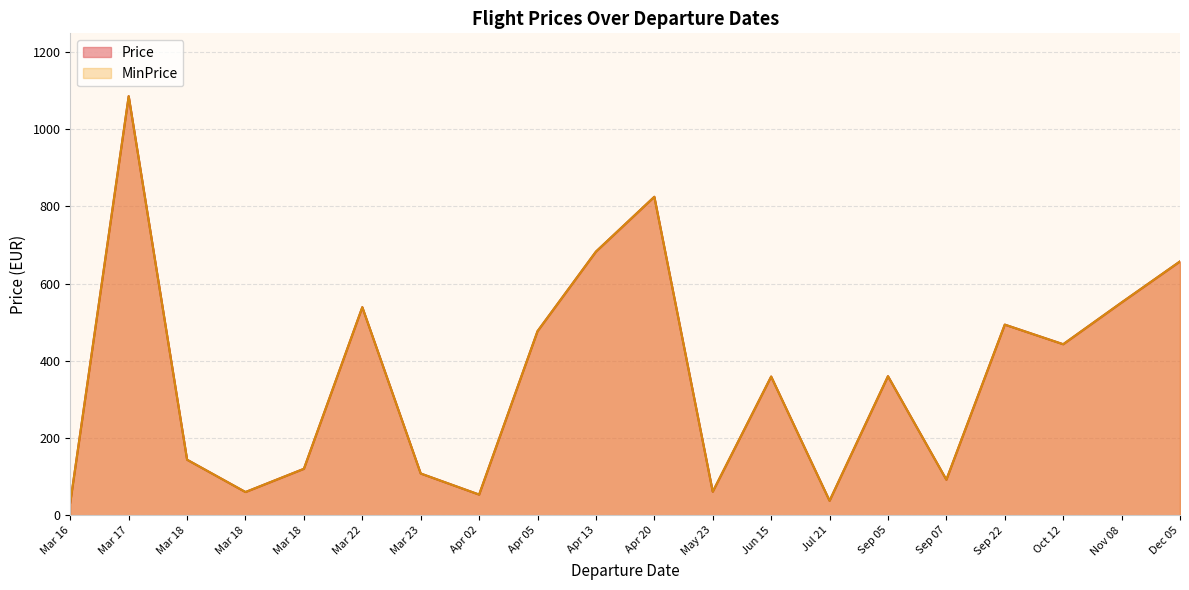

What is the difference between the second highest and minimum values in the MinPrice series?

791.8